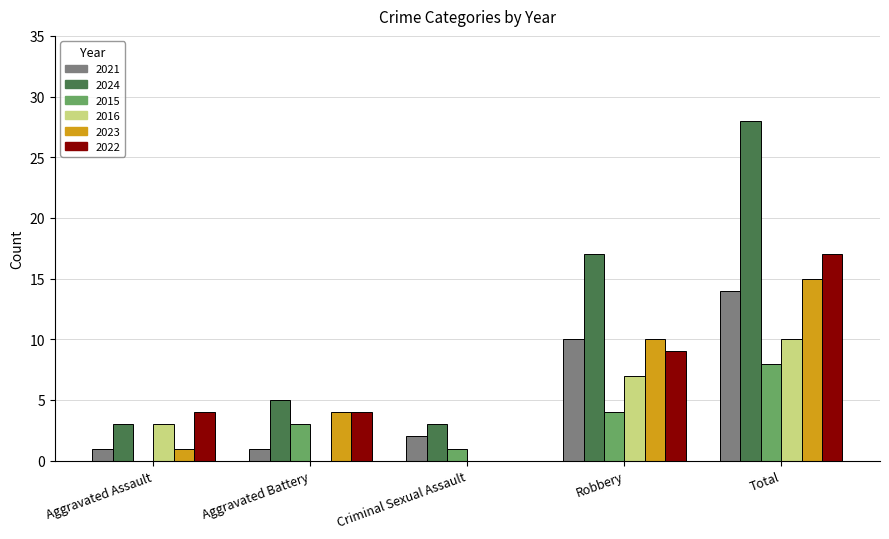

Which series changed the most between Aggravated Assault and Total?

2024